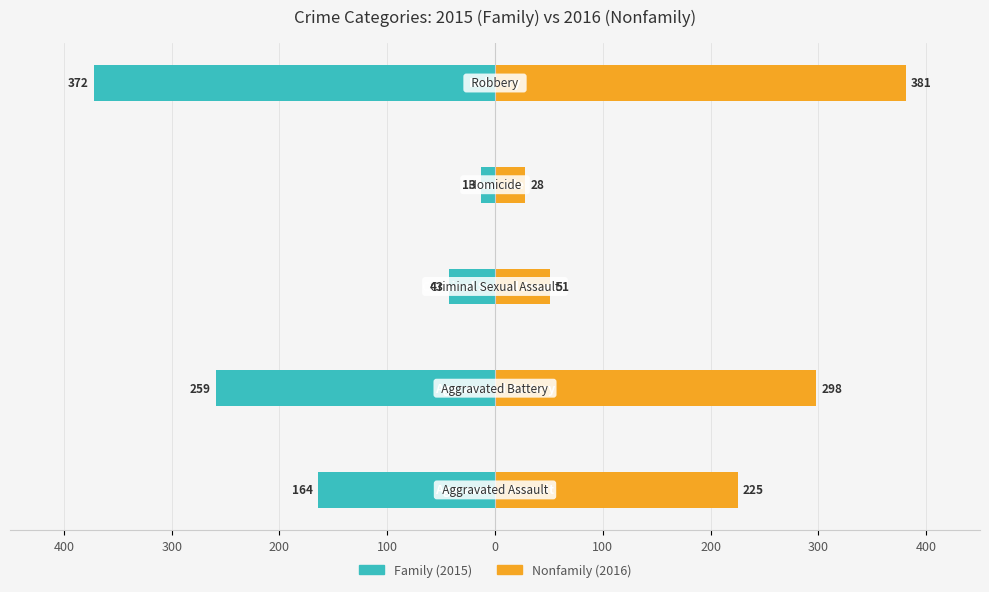

Reading left to right, list all the values displayed in this chart.

Family: 0=-164	100=-259	200=-43	300=-13	400=-372
Nonfamily: 0=225	100=298	200=51	300=28	400=381